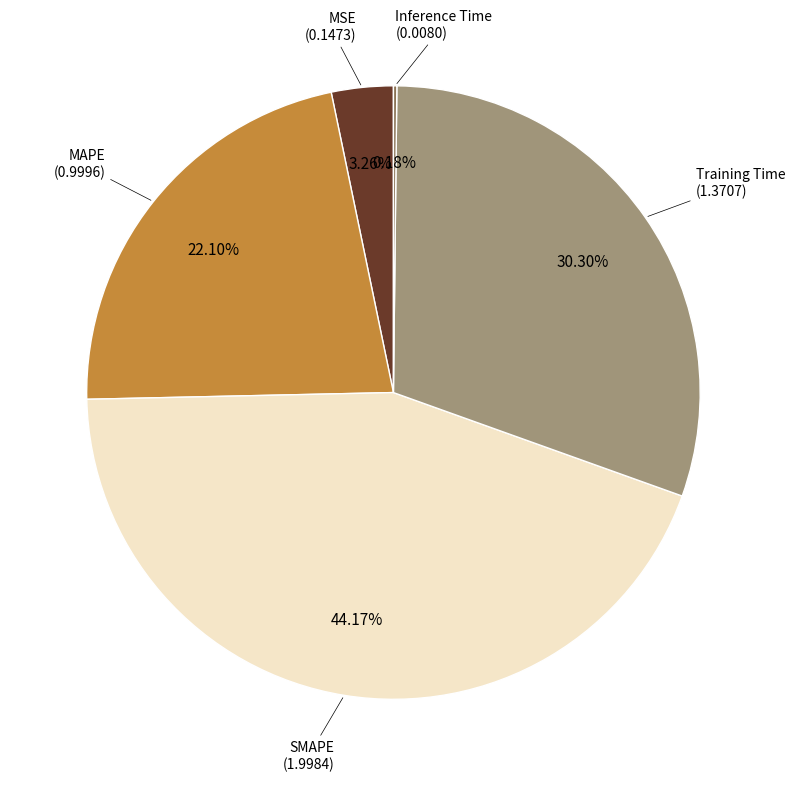

Is there a majority slice in this chart?

No